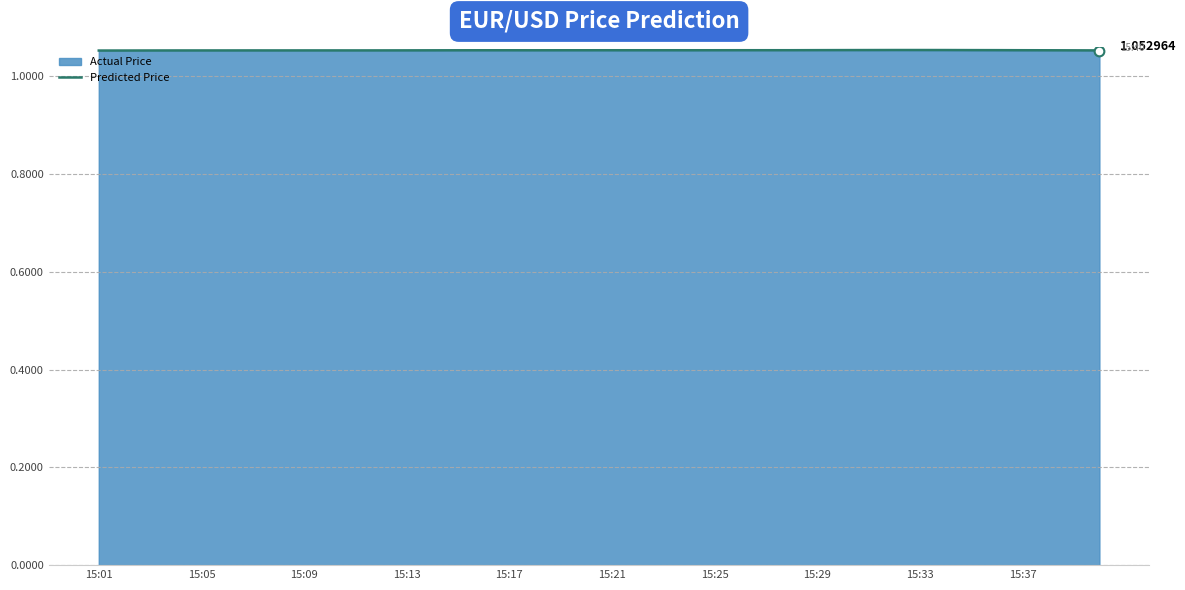

Is it true that the value at 15:29 is 1.4?

False